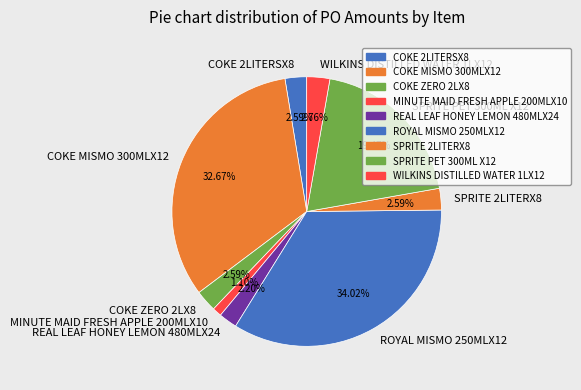

Is there any slice that represents more than half of the pie?

No